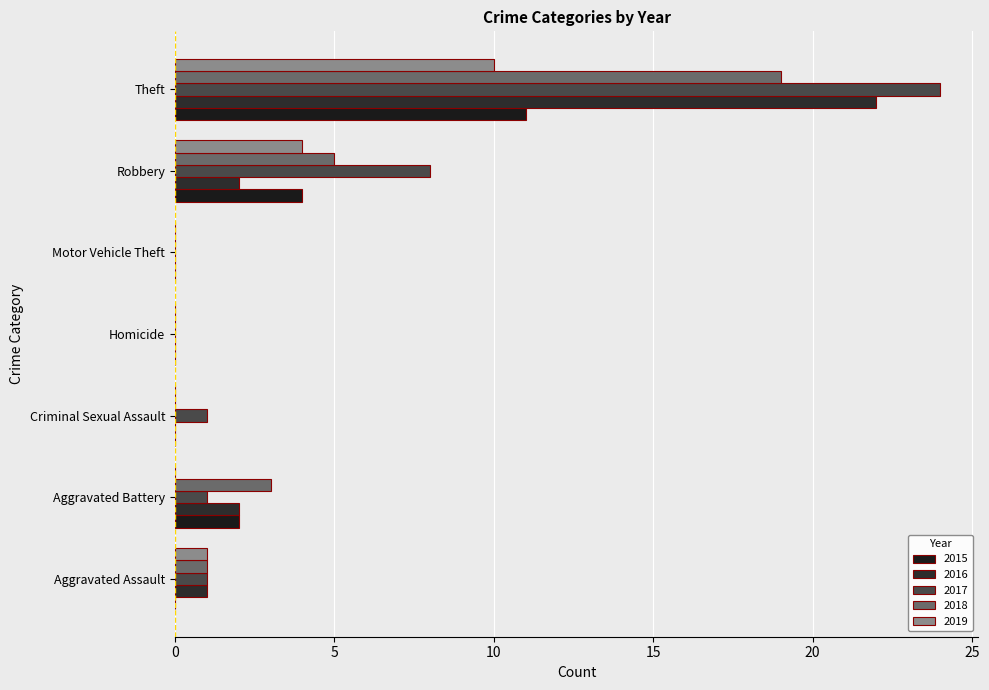

What is the greatest value displayed?

24